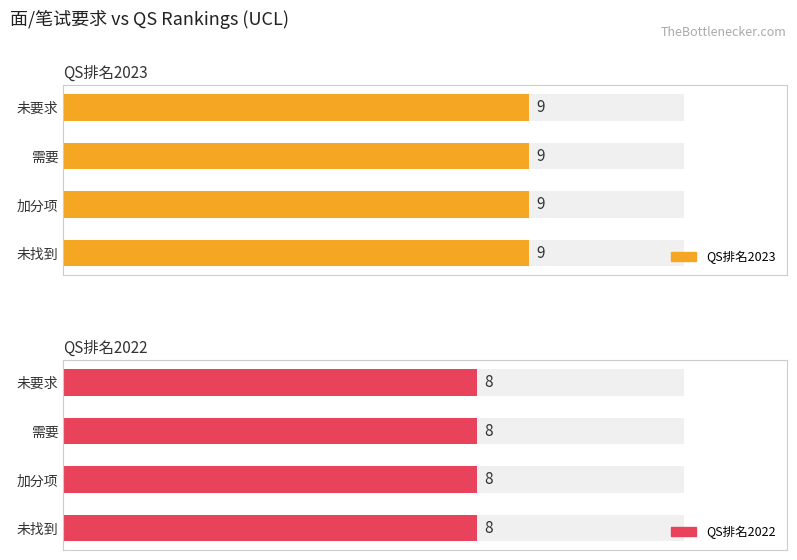

What is the sum of the QS排名2023 values at 未要求 and 加分项?

18